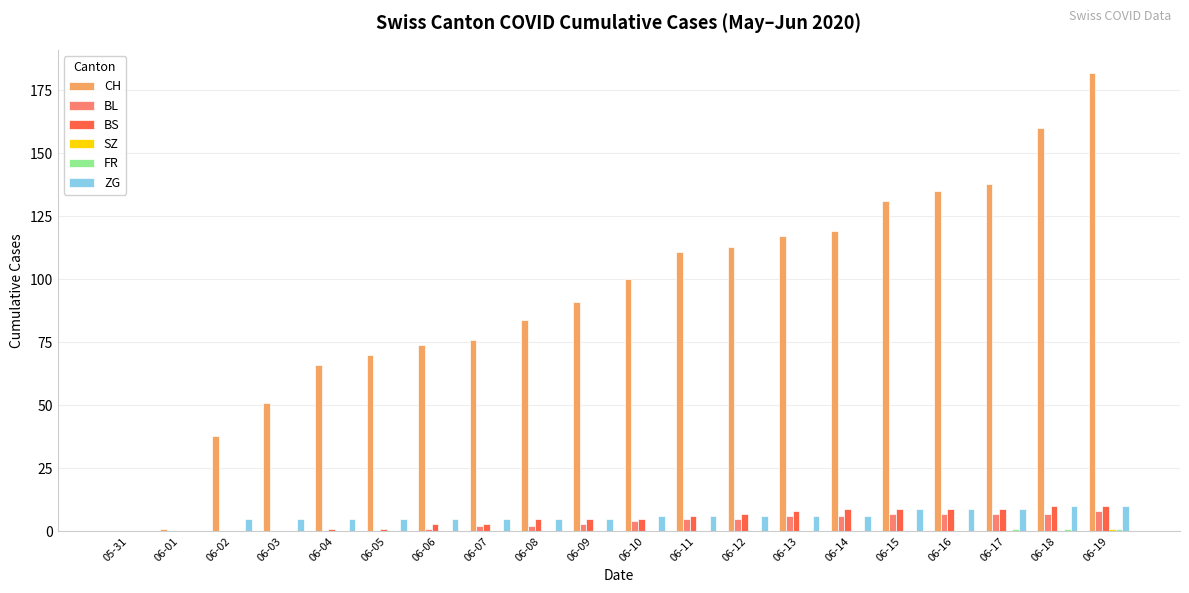

Which series has the largest total across all categories?

CH